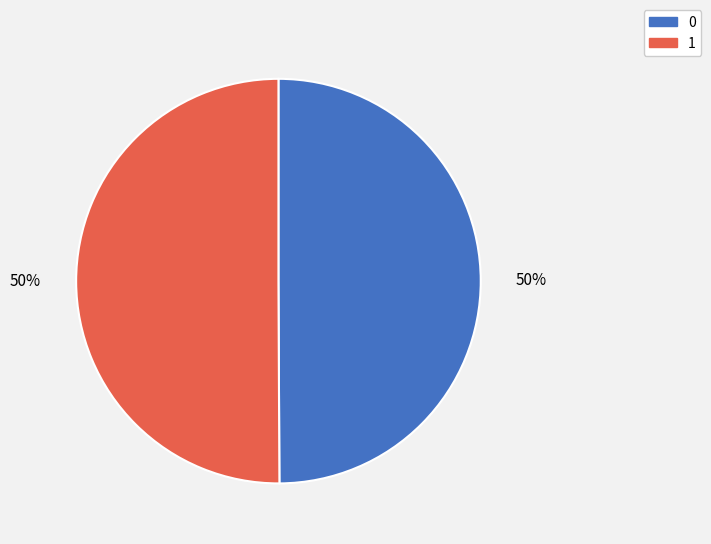

Is the sum of 1 and 0 greater than half?

Yes